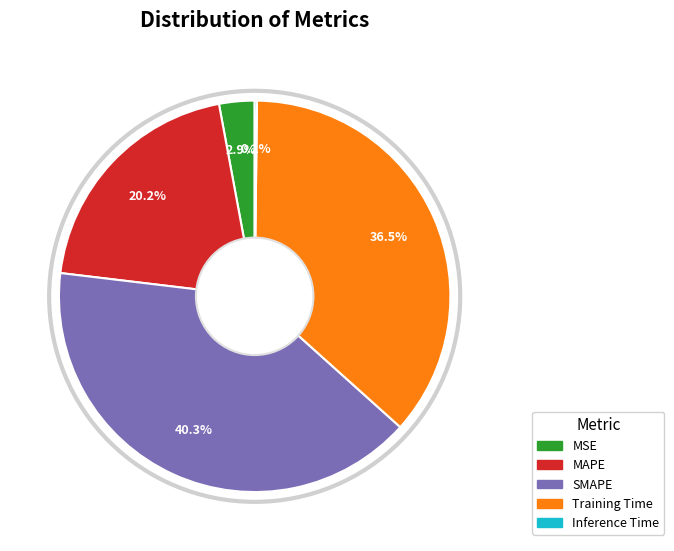

Which has a higher value, MSE or MAPE?

MAPE